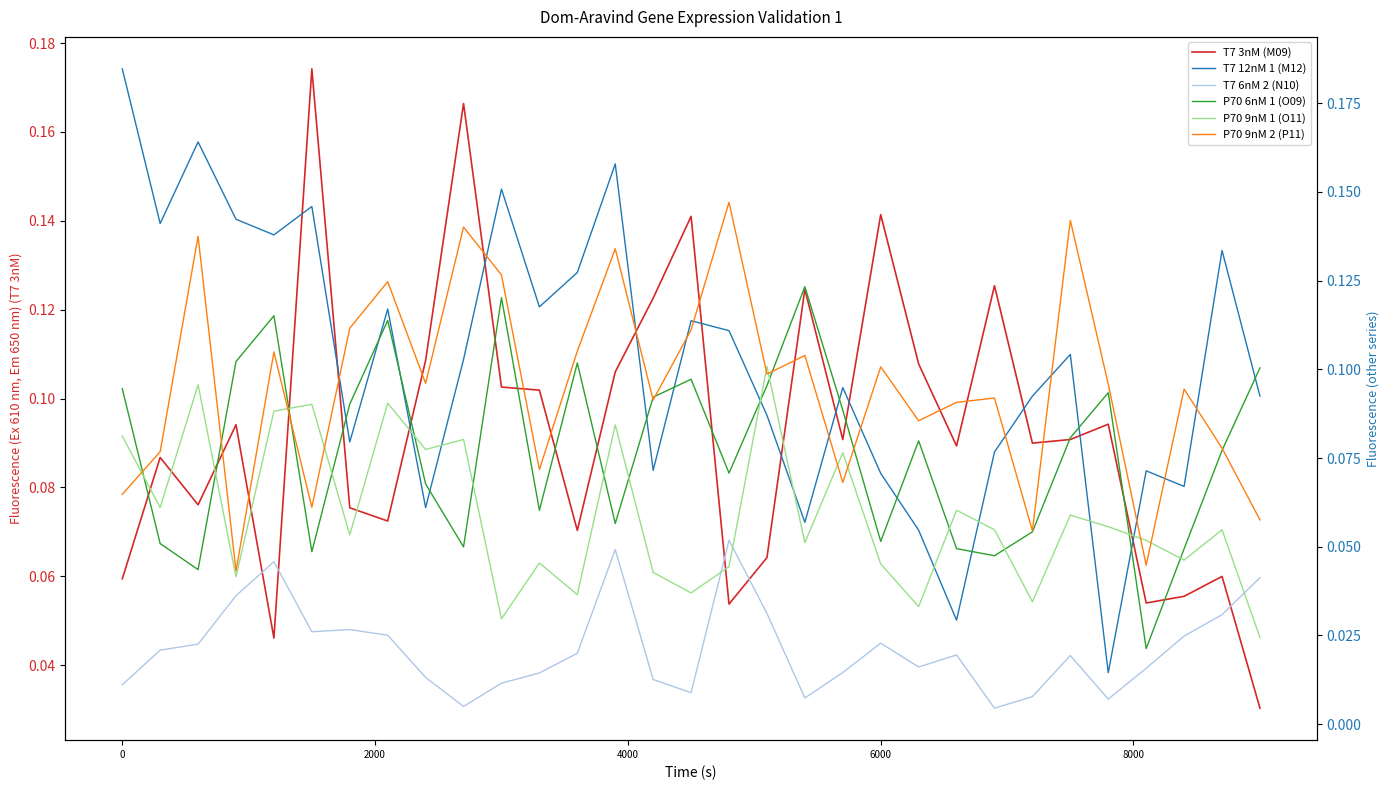

The value of T7 12nM 1 (M12) at 7 is 0.2. True or false?

False